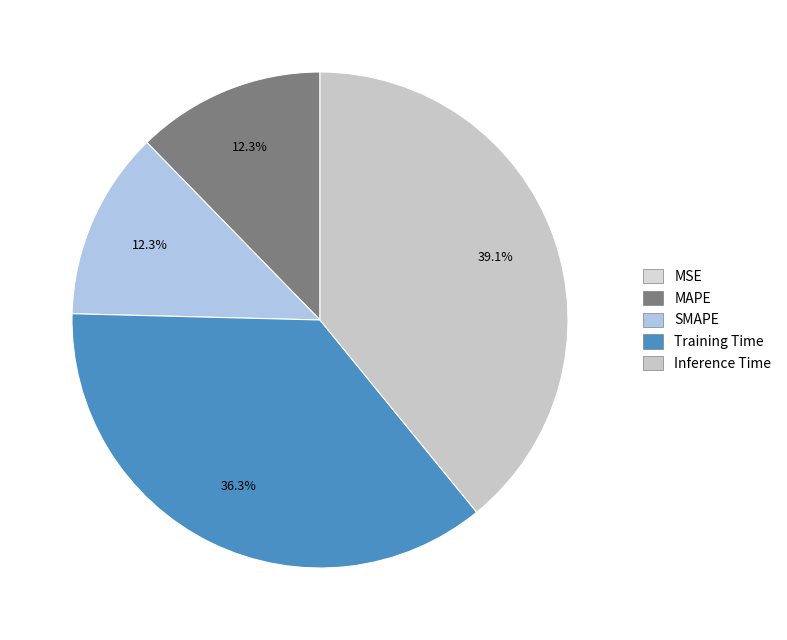

Do Training Time and MSE together represent more than half of the pie?

No